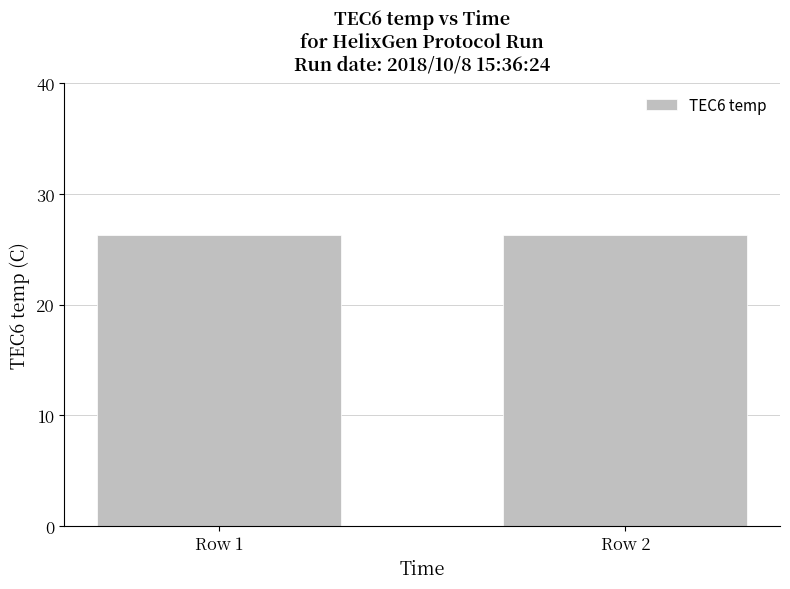

Is it true that the value at Row 1 is 36.4?

False